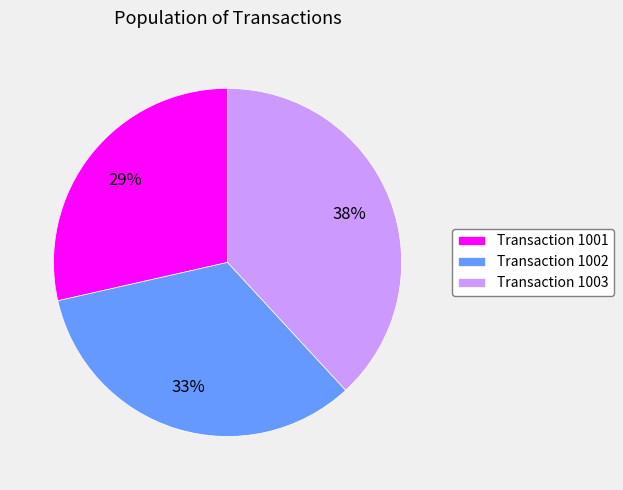

The Transaction 1003 slice represents 38% of the pie. True or false?

True